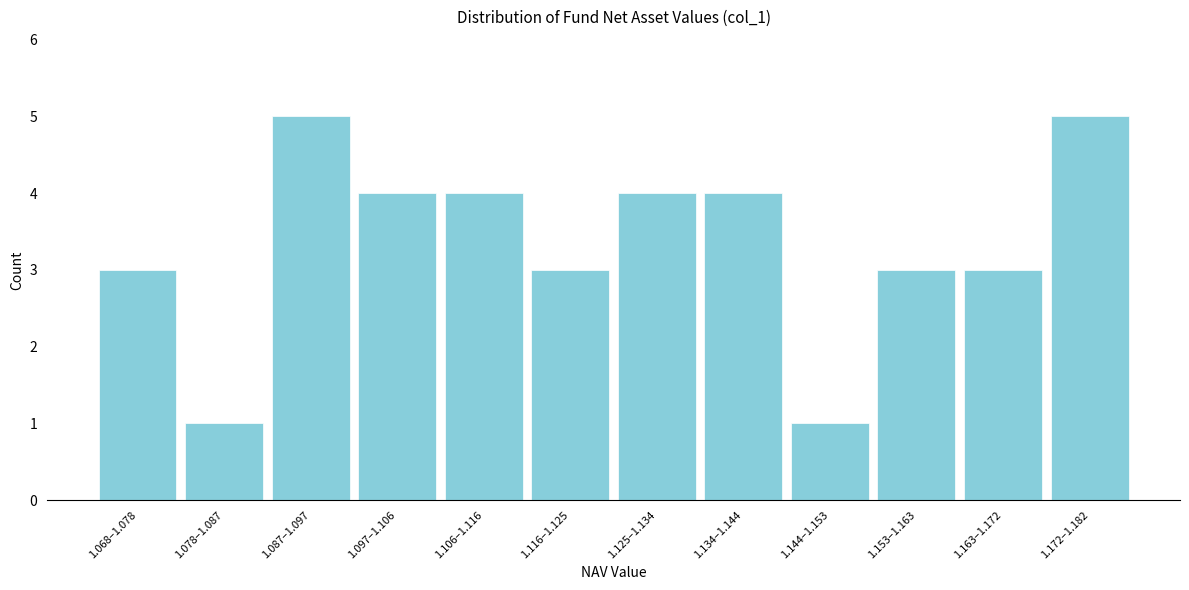

Reading left to right, transcribe all the data shown in this chart.

1.068–1.078=3	1.078–1.087=1	1.087–1.097=5	1.097–1.106=4	1.106–1.116=4	1.116–1.125=3	1.125–1.134=4	1.134–1.144=4	1.144–1.153=1	1.153–1.163=3	1.163–1.172=3	1.172–1.182=5